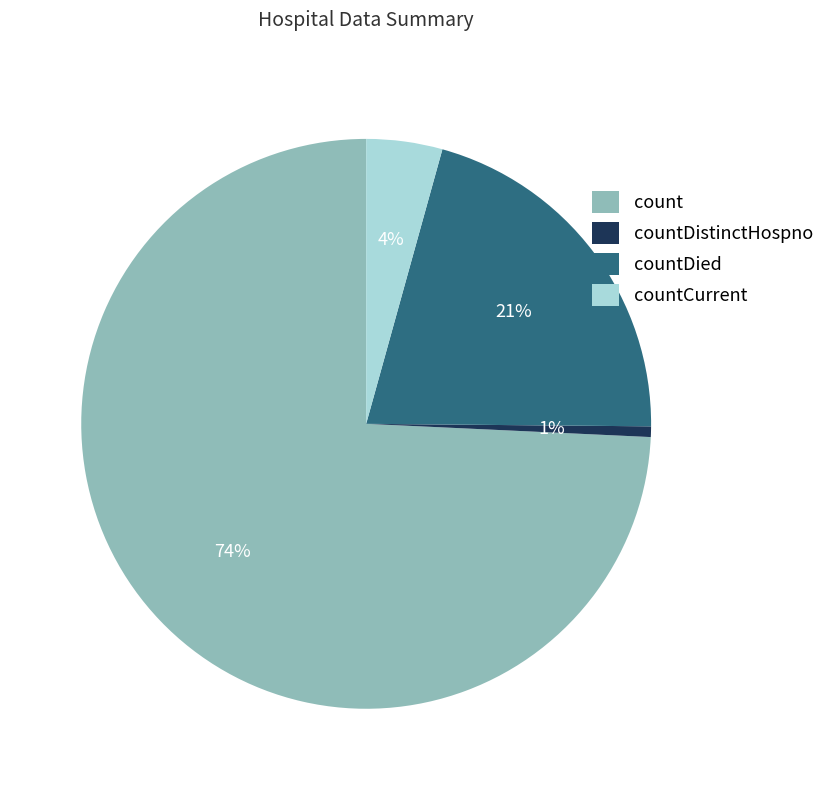

To the nearest percent, what is the average slice percentage?

25%